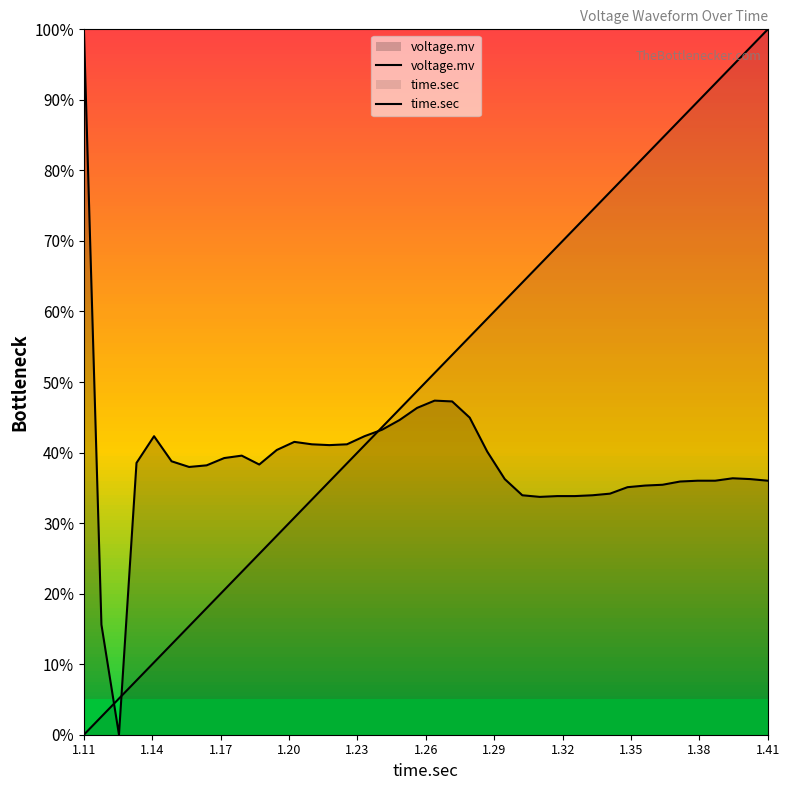

How many lines are shown in the chart?

2